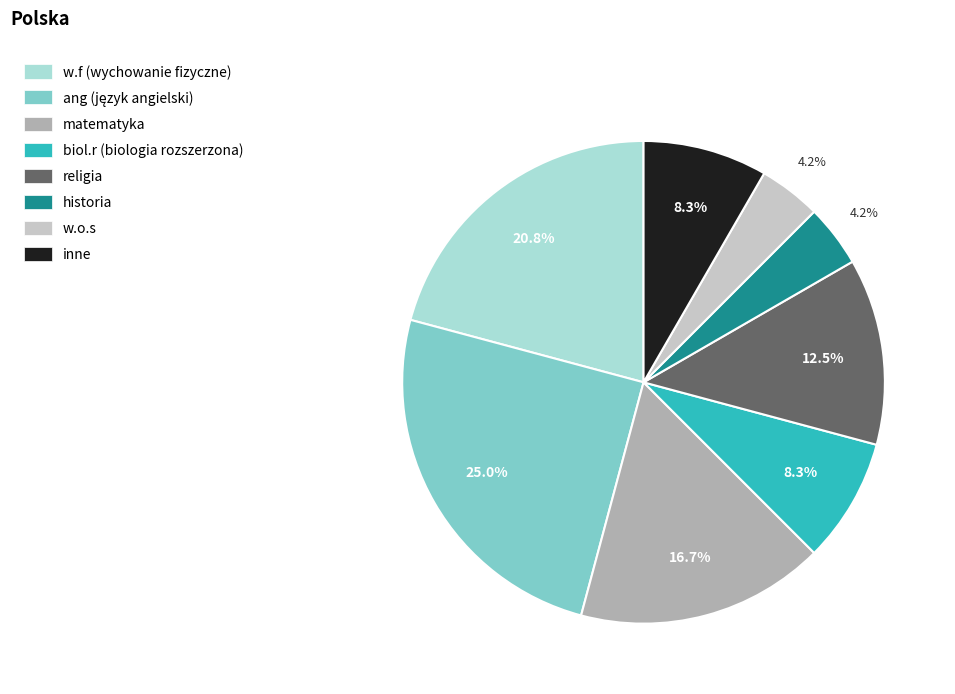

Combined, do matematyka and religia account for over 50%?

No